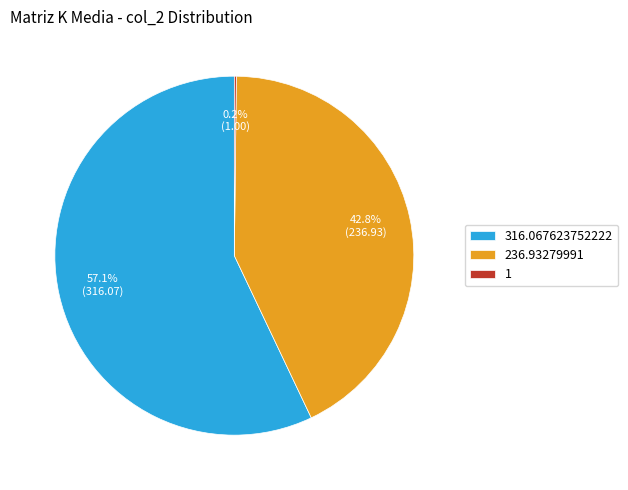

Is there any slice that represents more than half of the pie?

Yes